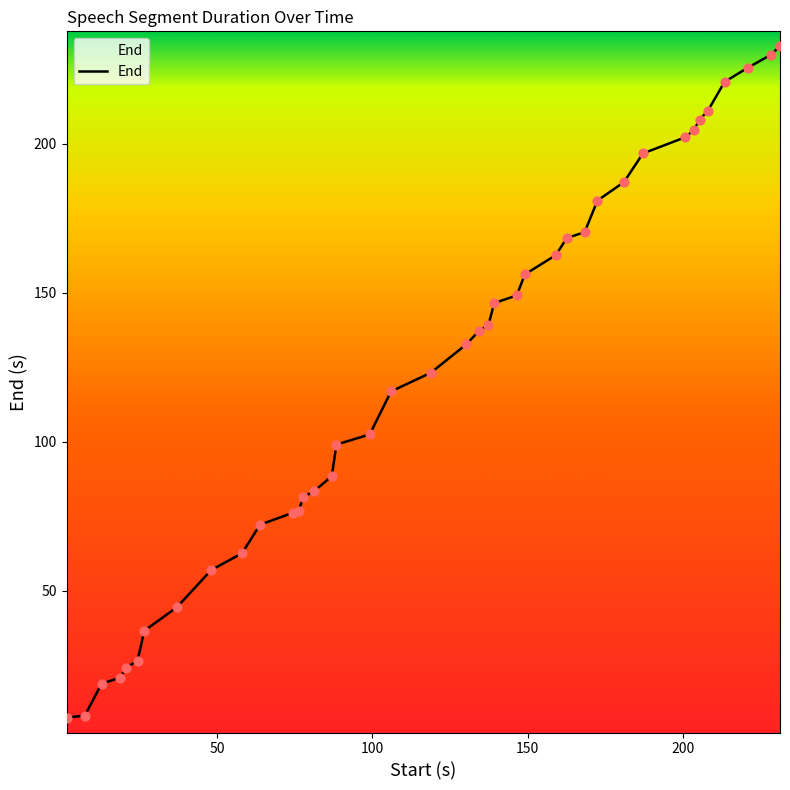

What is the difference between the maximum and minimum values?

225.4